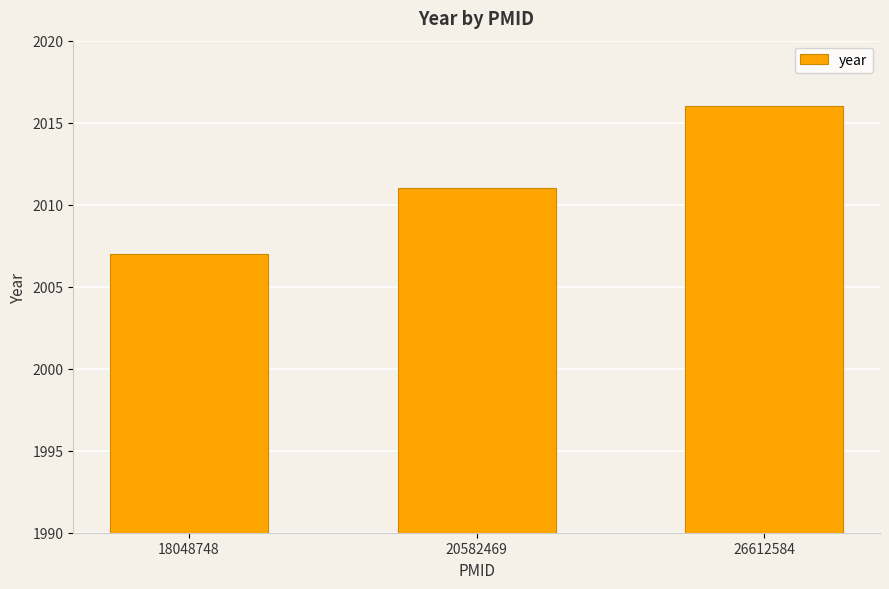

What is the maximum value shown in the chart?

2016